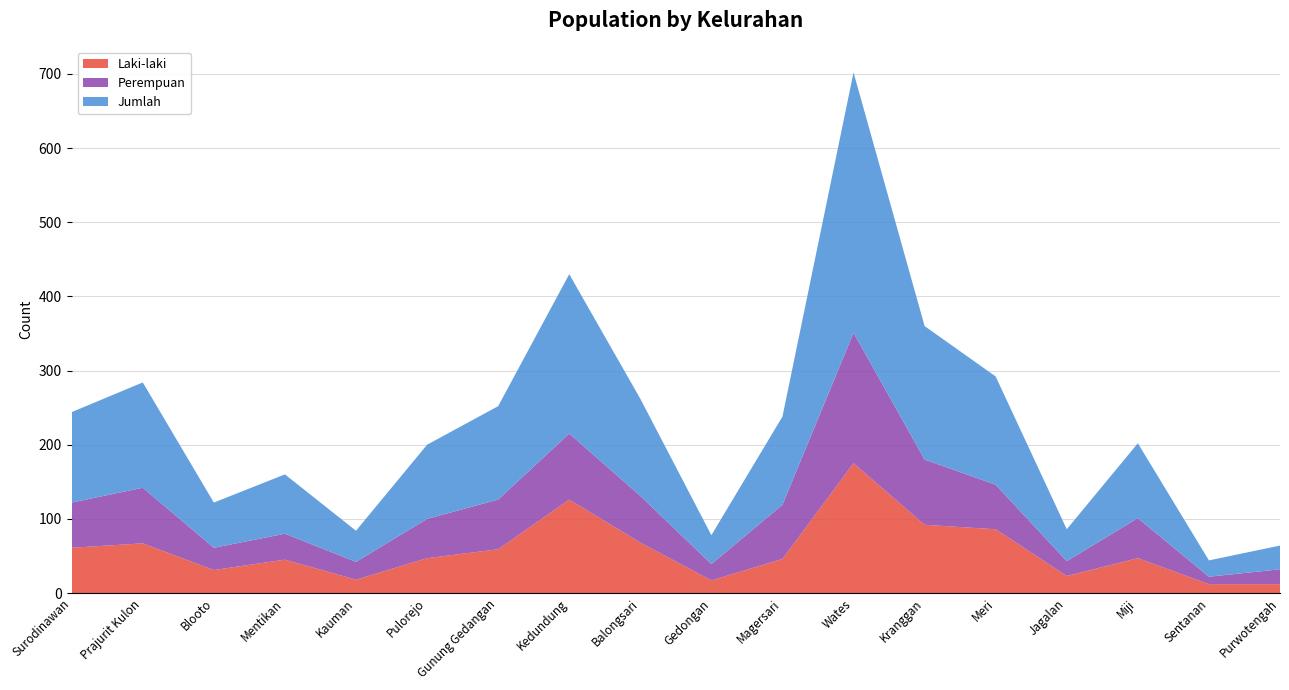

Reading right to left, extract all data points from this chart.

Laki-laki: 12	12	47	23	86	92	175	46	17	68	126	59	47	18	45	31	67	61
Perempuan: 20	10	54	20	60	88	176	73	22	63	89	67	53	24	35	30	75	61
Jumlah: 32	22	101	43	146	180	351	119	39	131	215	126	100	42	80	61	142	122